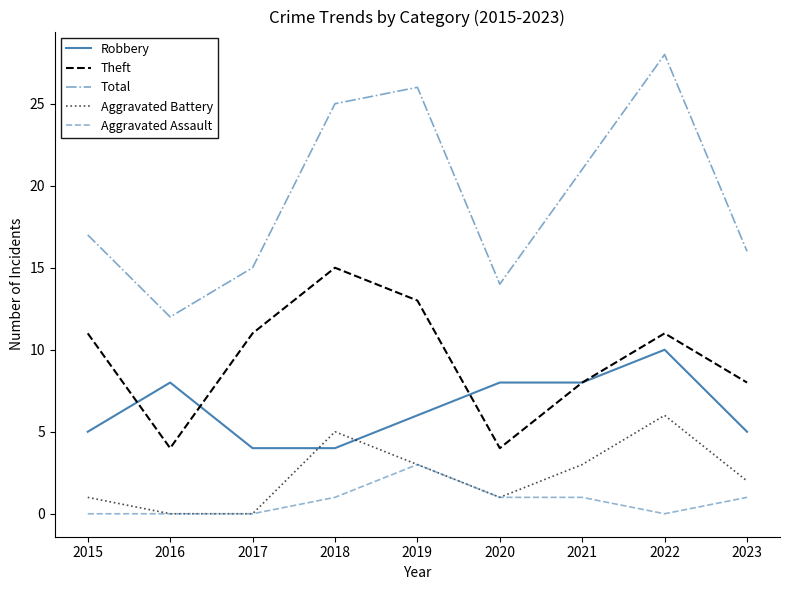

True or false: Aggravated Assault and Total cross at least once.

False